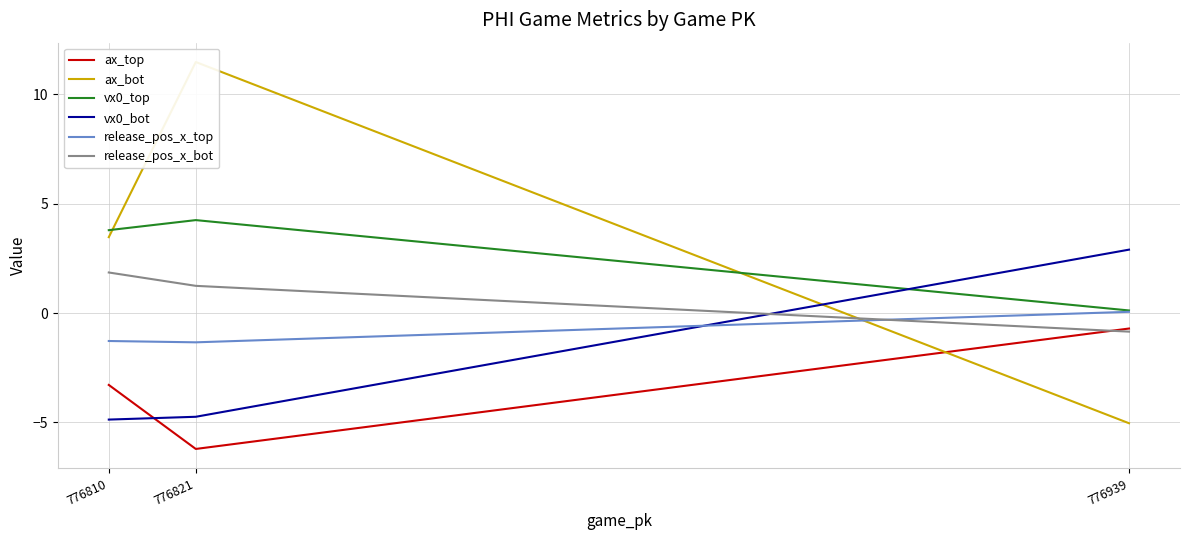

What is the sum of all release_pos_x_top values?

-2.6